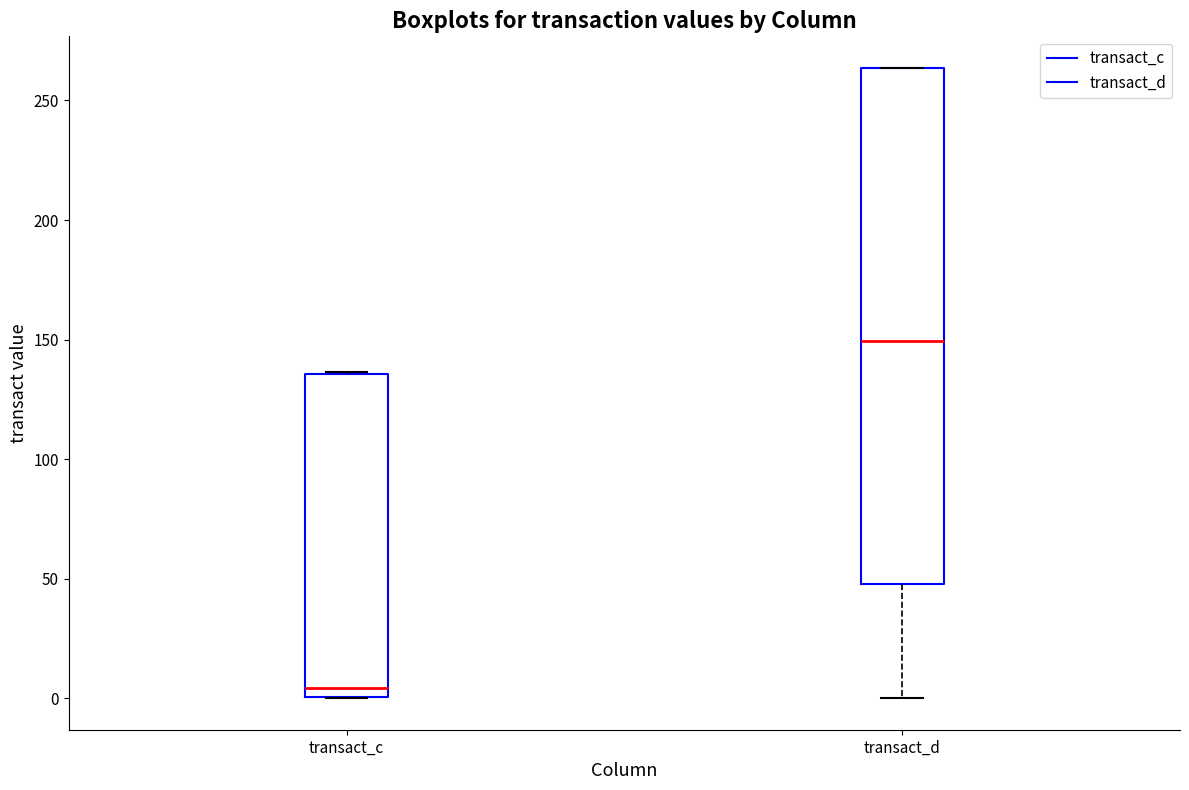

Comparing the boxes themselves (not the whiskers), which one is the tallest?

transact_d